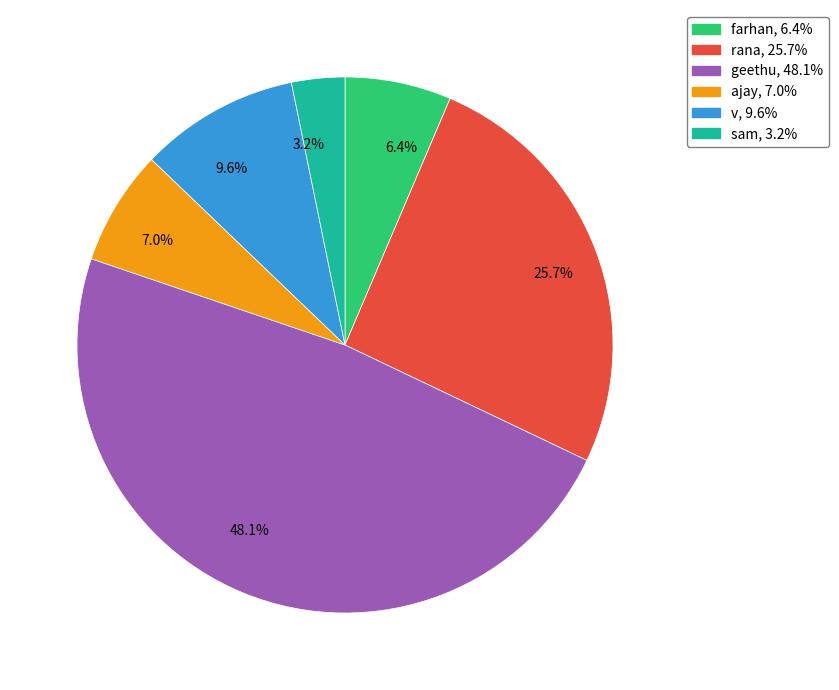

Is there a majority slice in this chart?

No